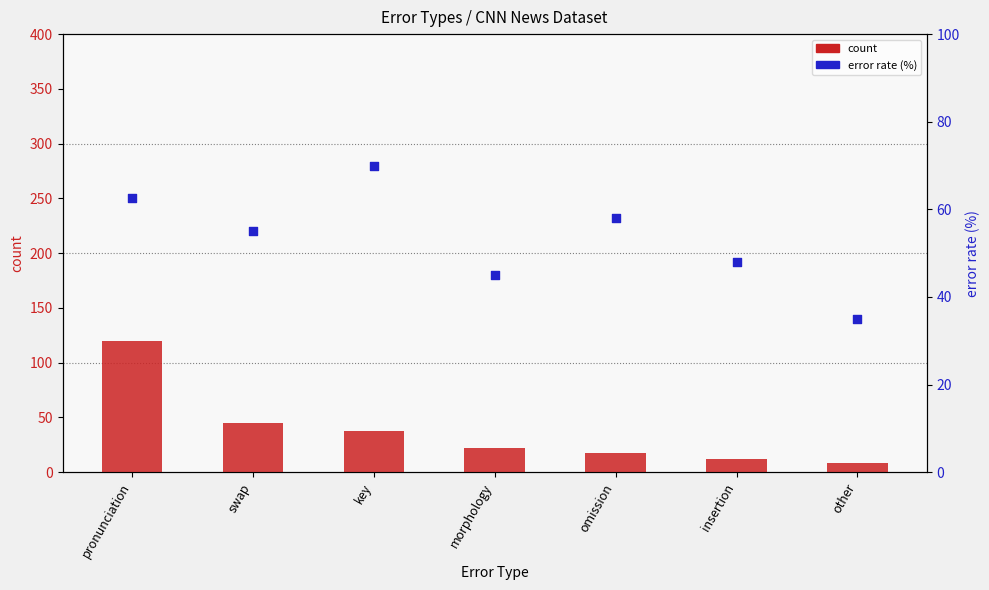

What are all the series names shown in the legend?

count, error rate (%)